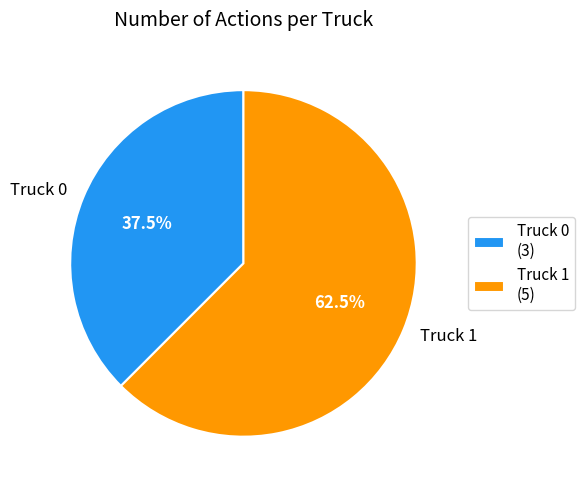

What is the majority slice?

Truck 1